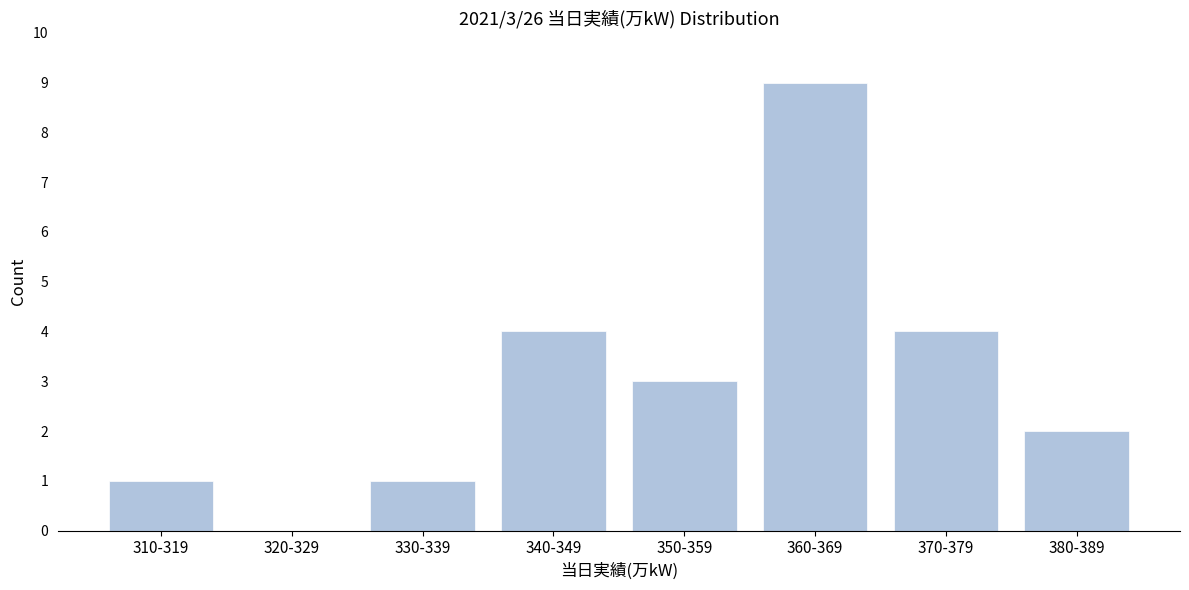

Reading left to right, what are all the values shown in this chart?

310-319=1	320-329=0	330-339=1	340-349=4	350-359=3	360-369=9	370-379=4	380-389=2